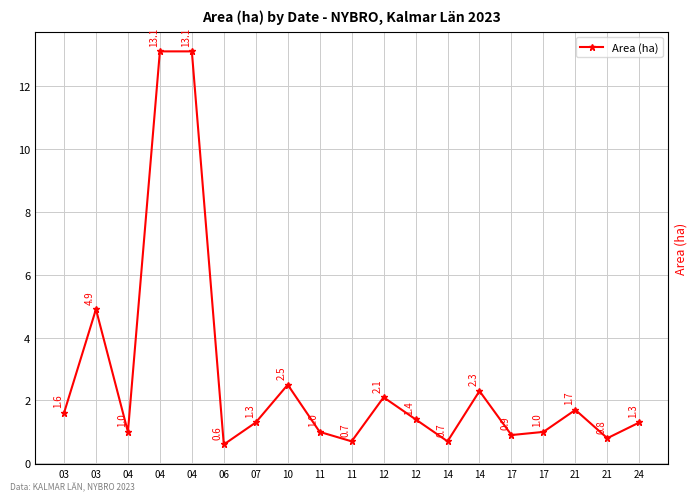

How many values are below 1?

5